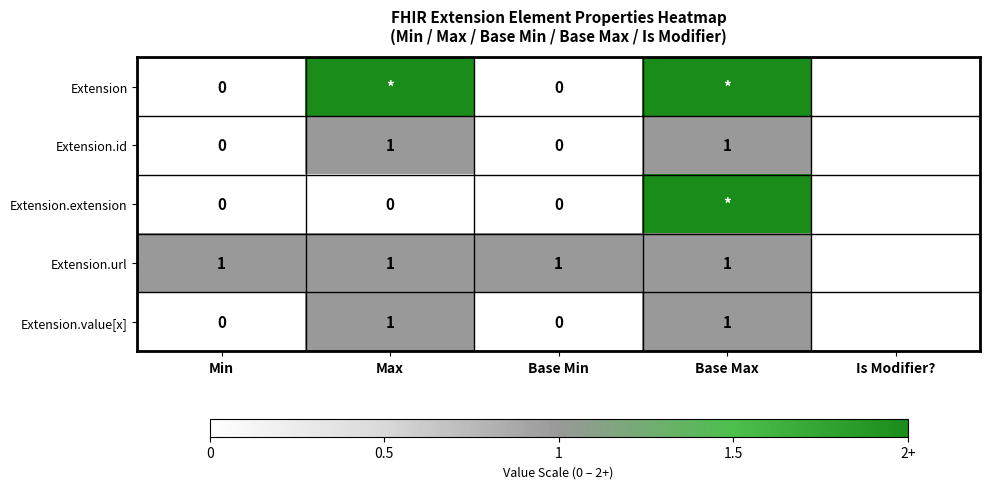

Which series has the largest range (max minus min)?

Extension